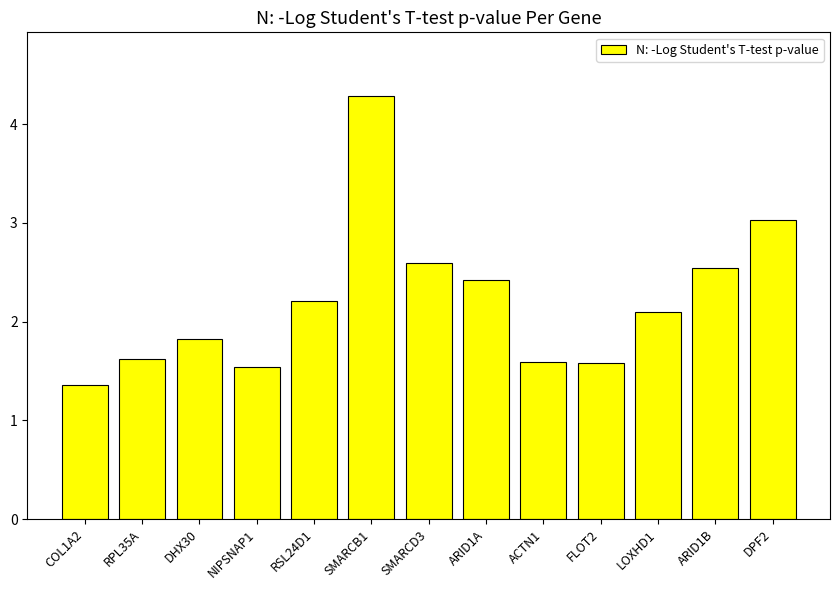

Where does the data first go above 2?

RSL24D1